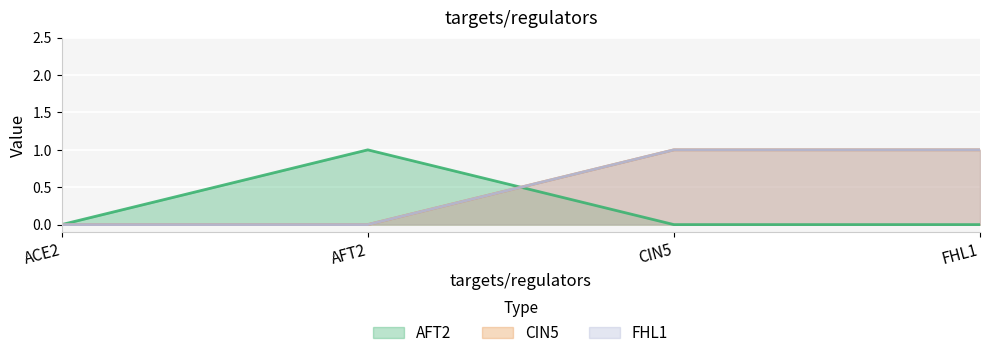

What is the total value across all series at FHL1?

2